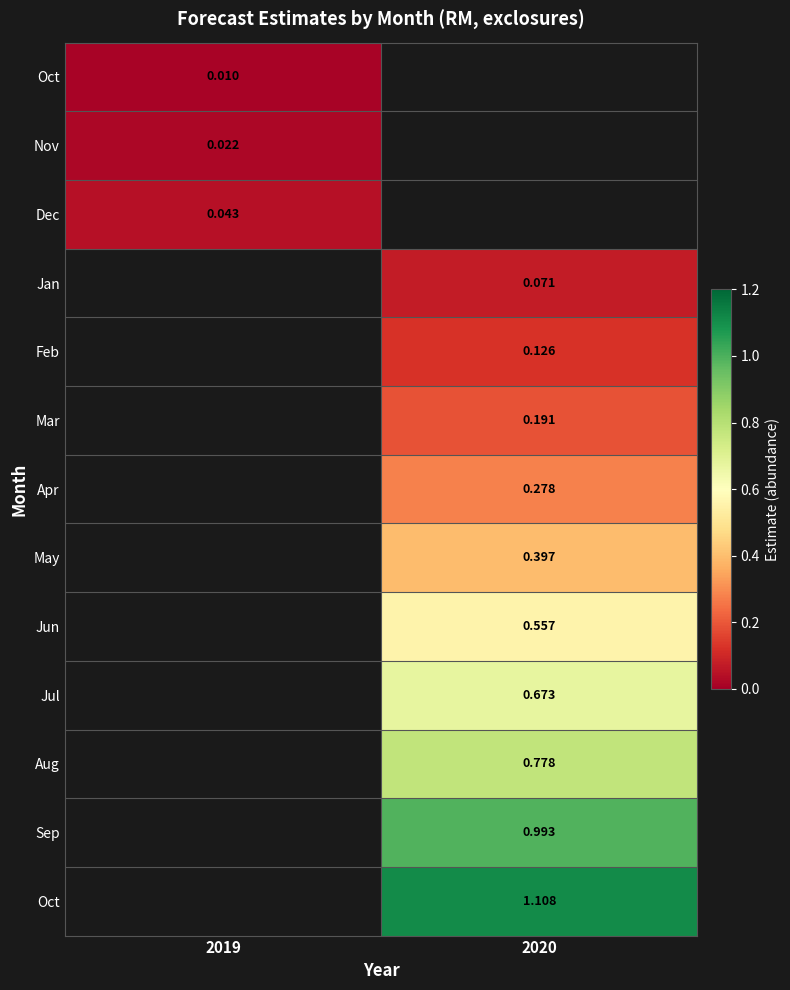

What is the greatest value displayed?

1.1